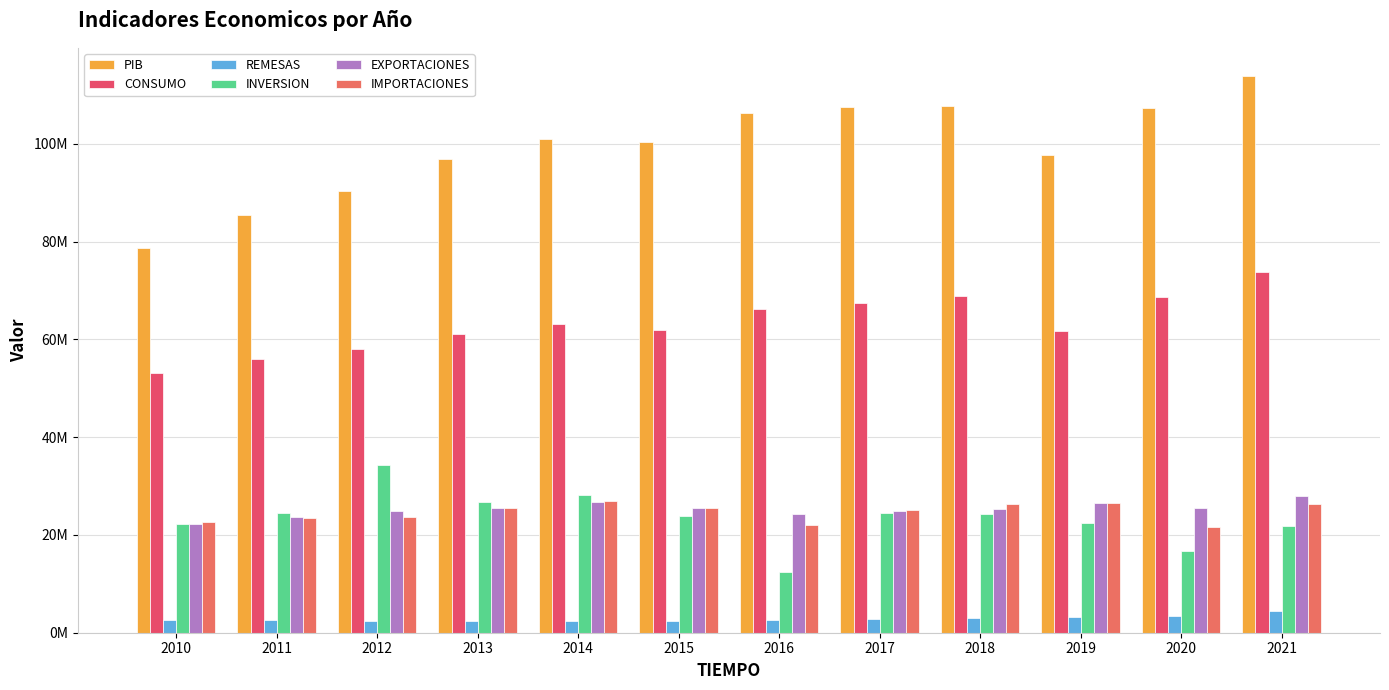

Does the chart contain stacked bars?

No